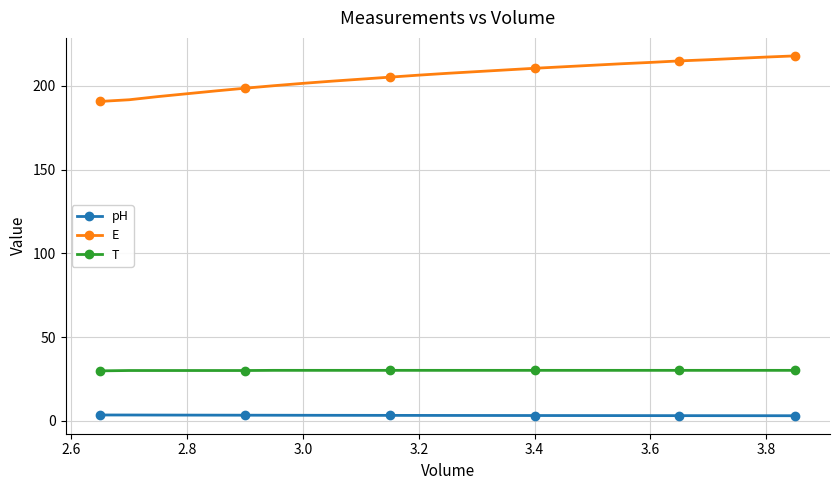

What is the greatest value displayed?

217.9